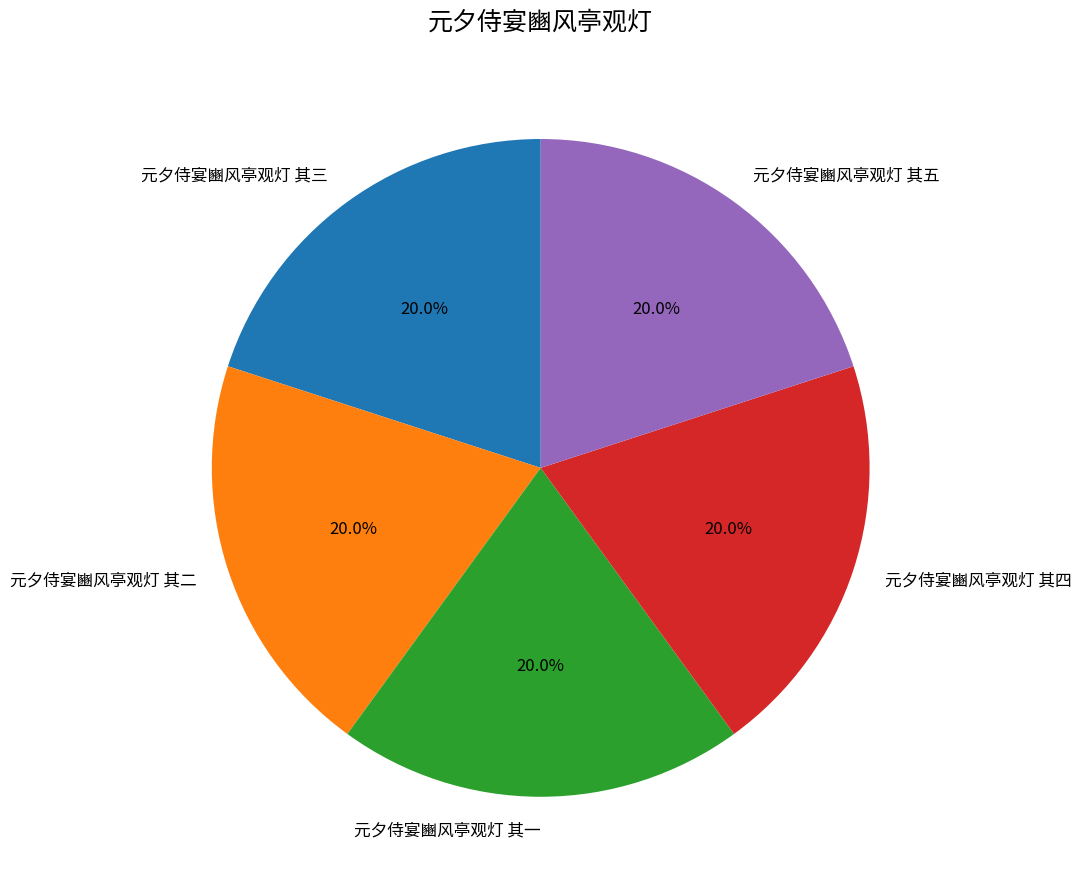

To the nearest percent, what percentage of the pie is 元夕侍宴豳风亭观灯 其五?

20%